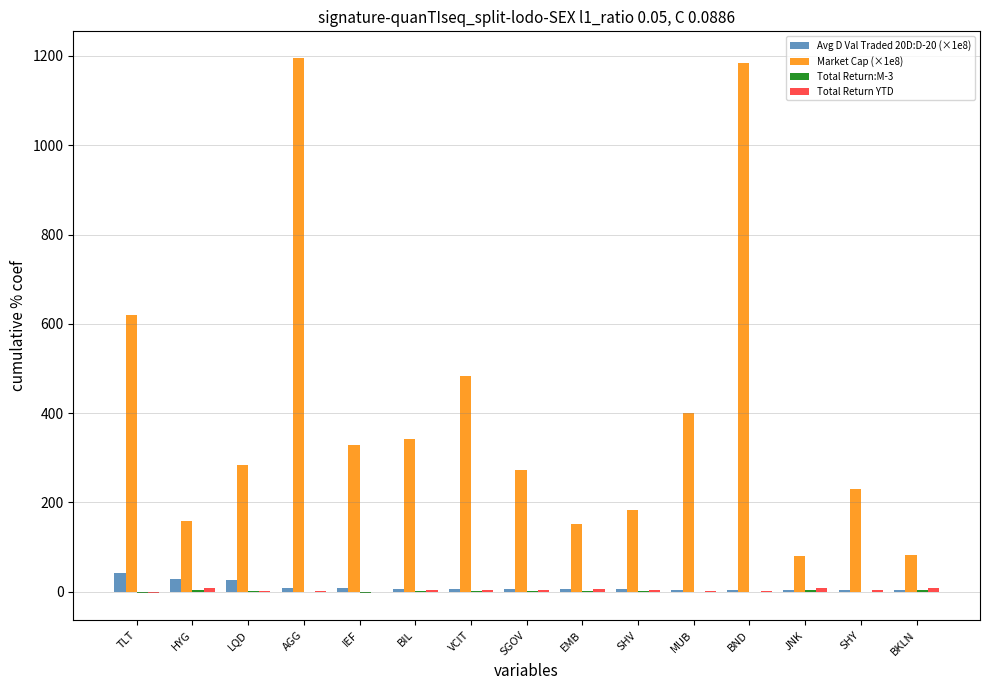

What is the difference between the Avg D Val Traded 20D:D-20 (×1e8) values at IEF and BKLN?

4.7